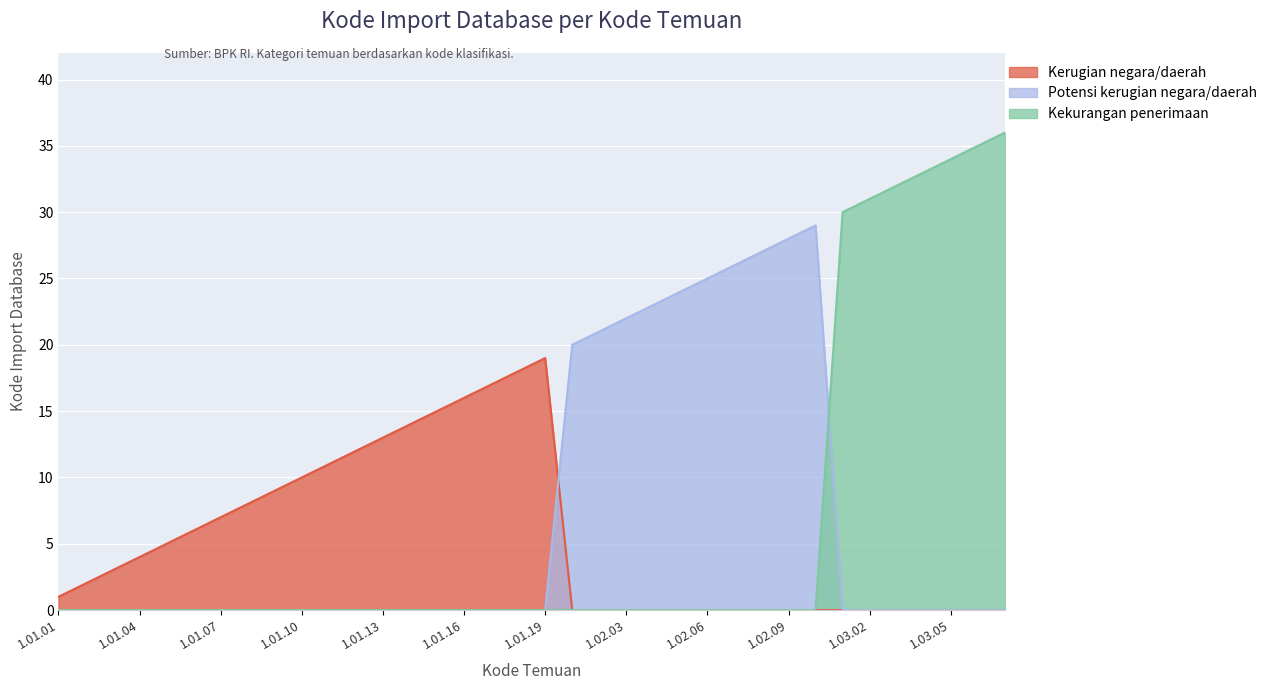

Which series has the largest total across all categories?

Potensi kerugian negara/daerah